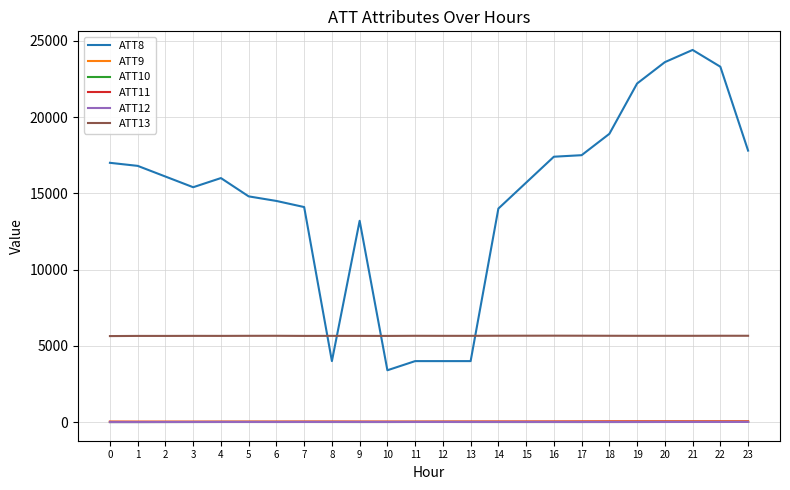

Between 13 and 18, which series saw the biggest shift?

ATT8